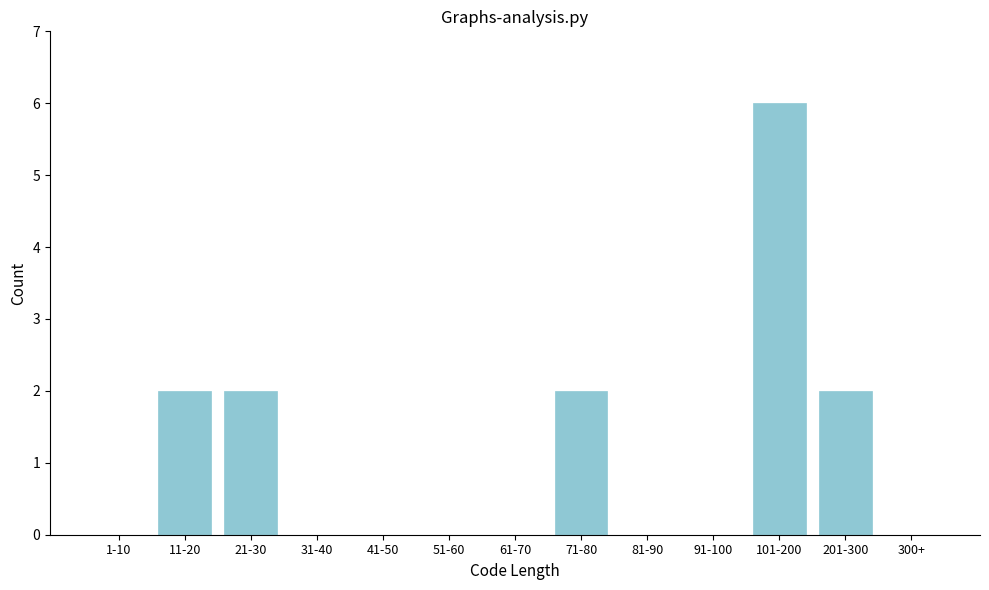

Reading left to right, list all the values displayed in this chart.

1-10=0	11-20=2	21-30=2	31-40=0	41-50=0	51-60=0	61-70=0	71-80=2	81-90=0	91-100=0	101-200=6	201-300=2	300+=0